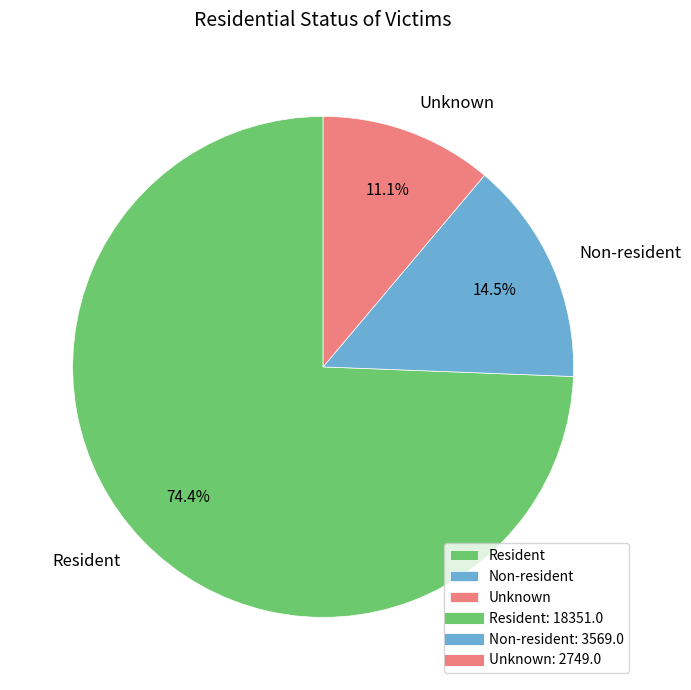

What percentage is NOT represented by Non-resident?

85.5%